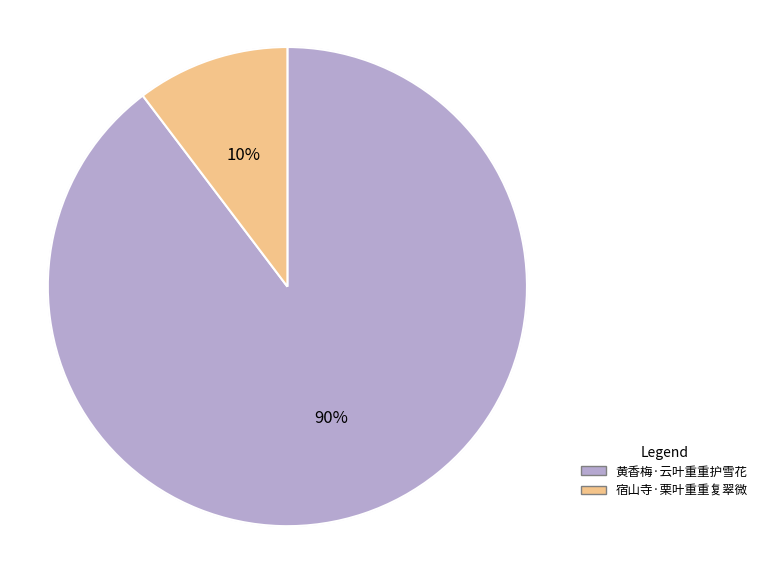

To the nearest percent, what percentage of the pie is 黄香梅·云叶重重护雪花?

90%